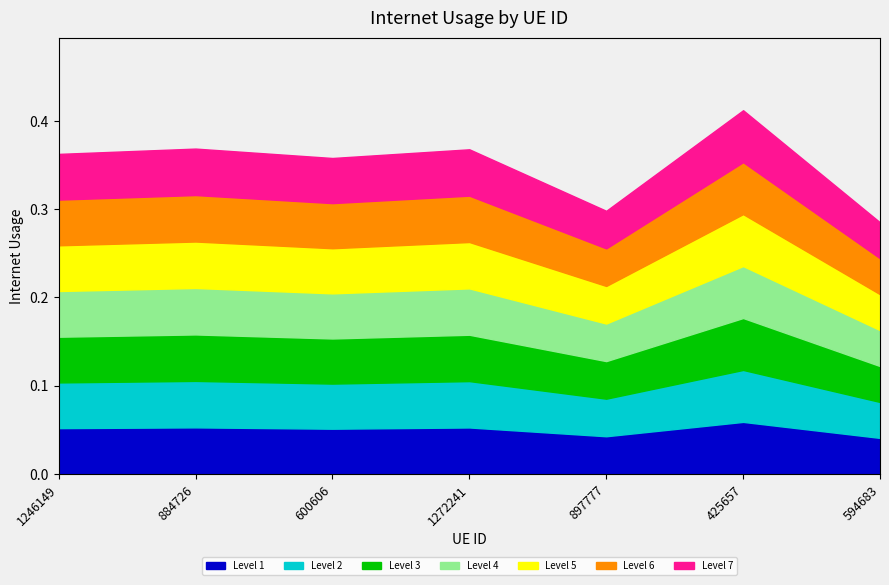

What position from the left is 1272241?

4